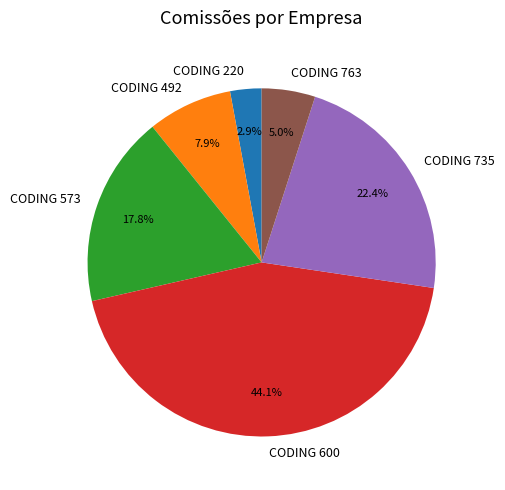

Which slice is the largest?

CODING 600